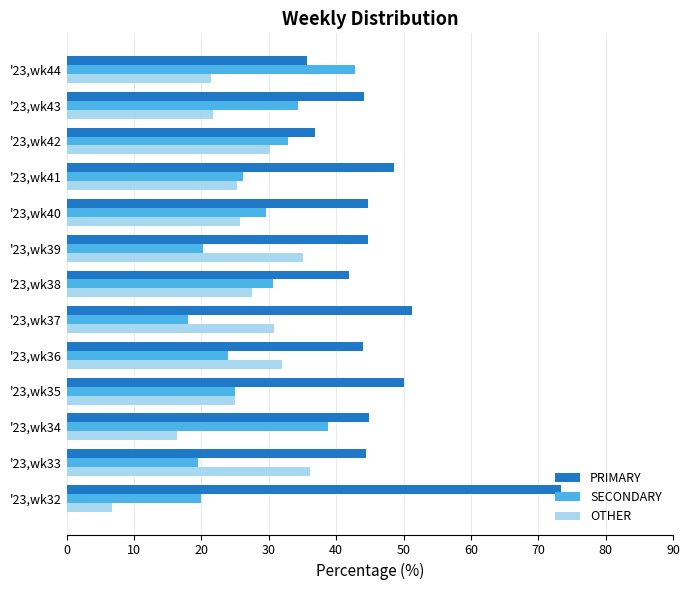

Which series has the largest total across all categories?

PRIMARY